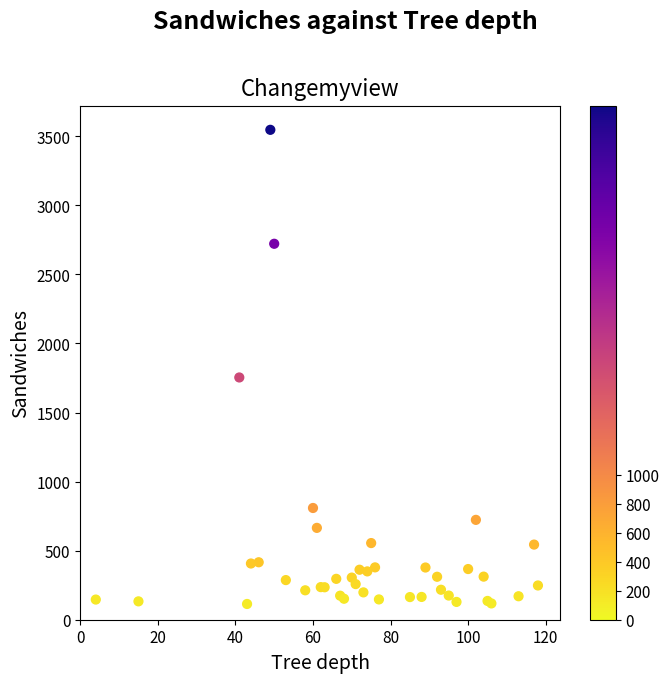

What Y value in the scatter plot is closest to 1830?

1754